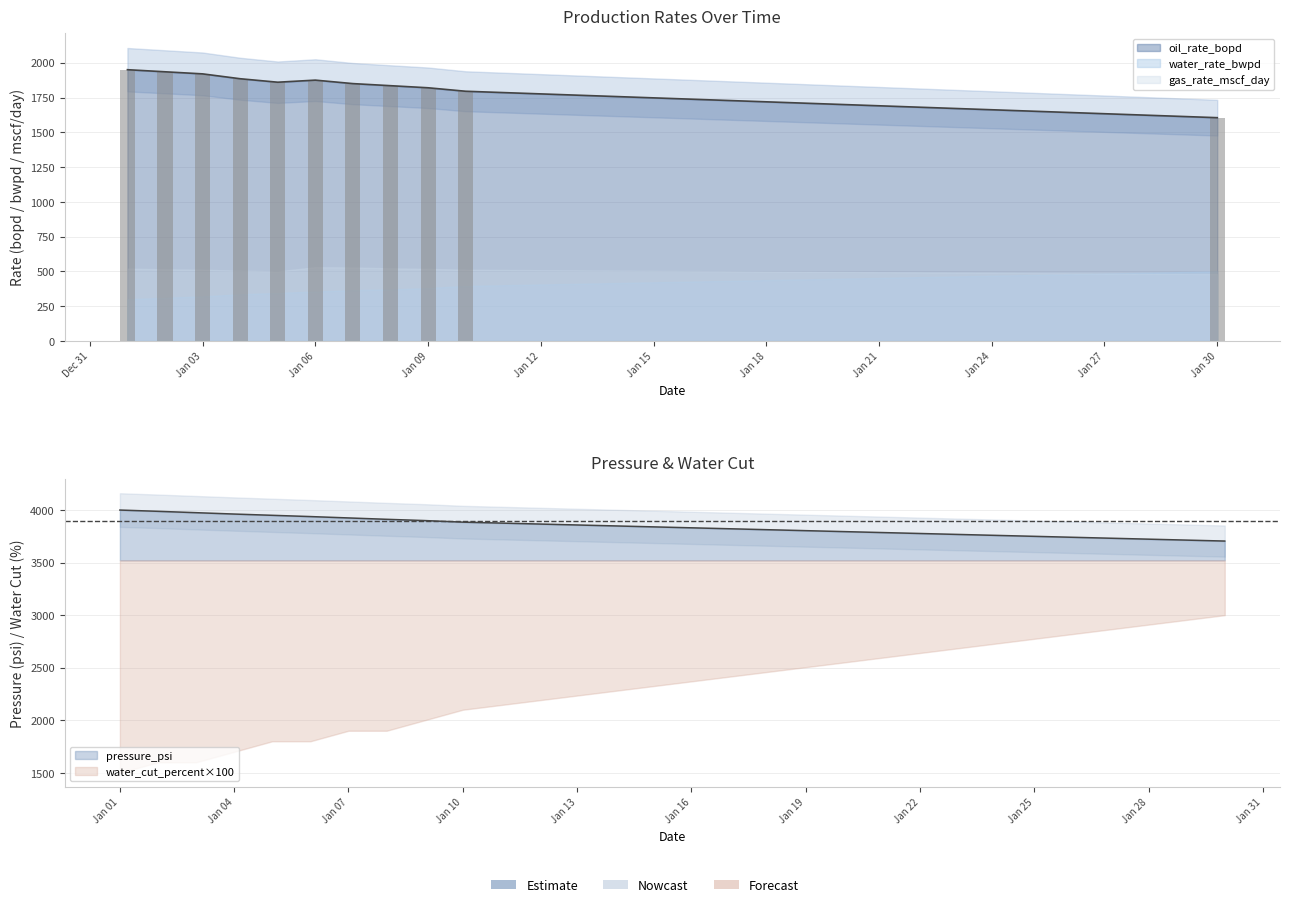

How many bars are there in each group?

2